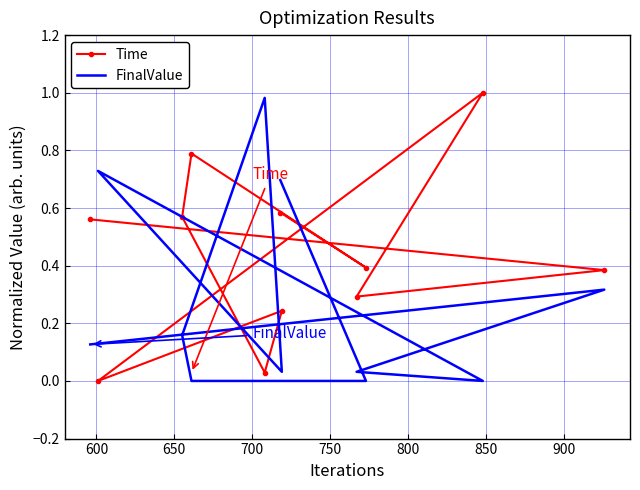

What position from the right is 650?

9